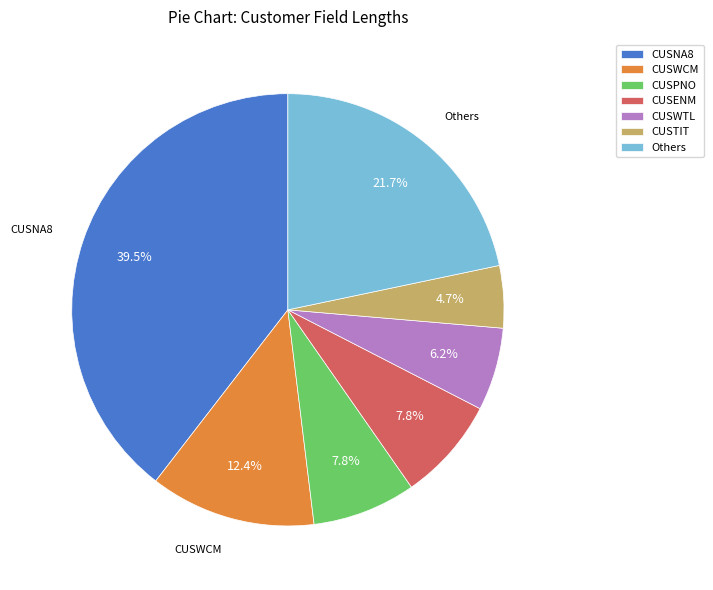

The CUSWTL slice represents 20% of the pie. True or false?

False